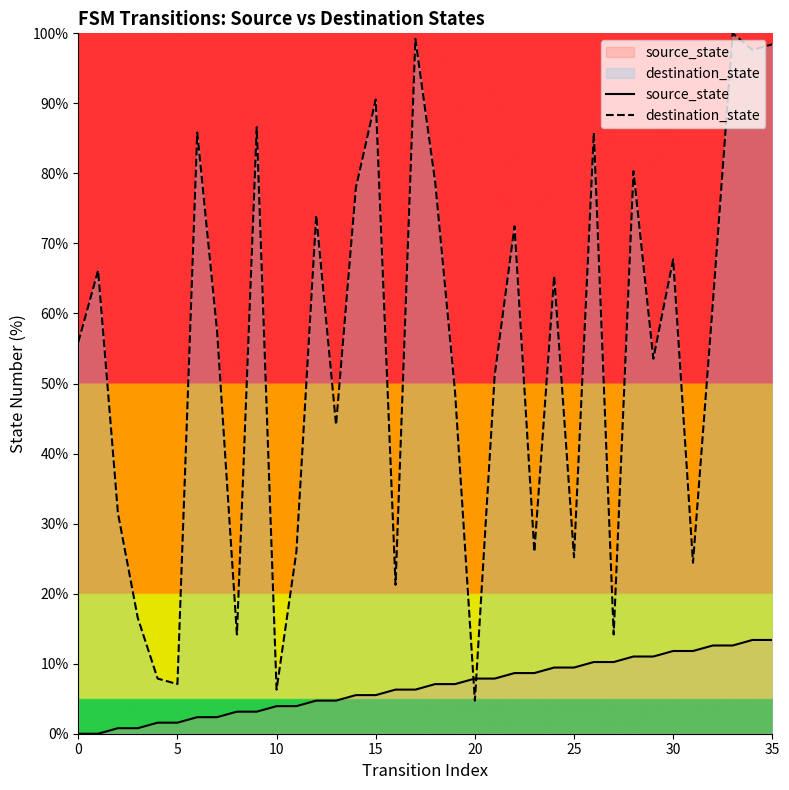

What is the value of the source_state point at the 32nd from the left?

11.8